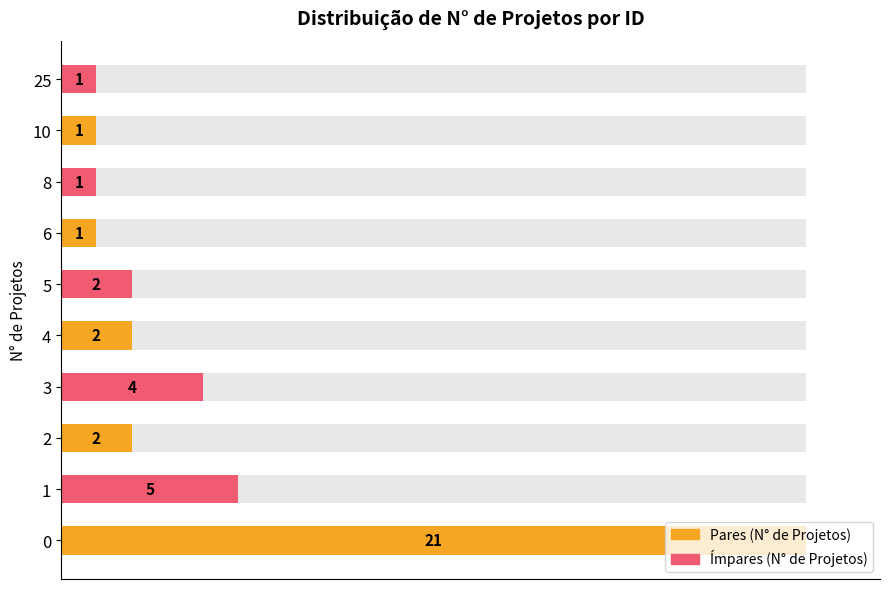

How many bars are there in total?

10